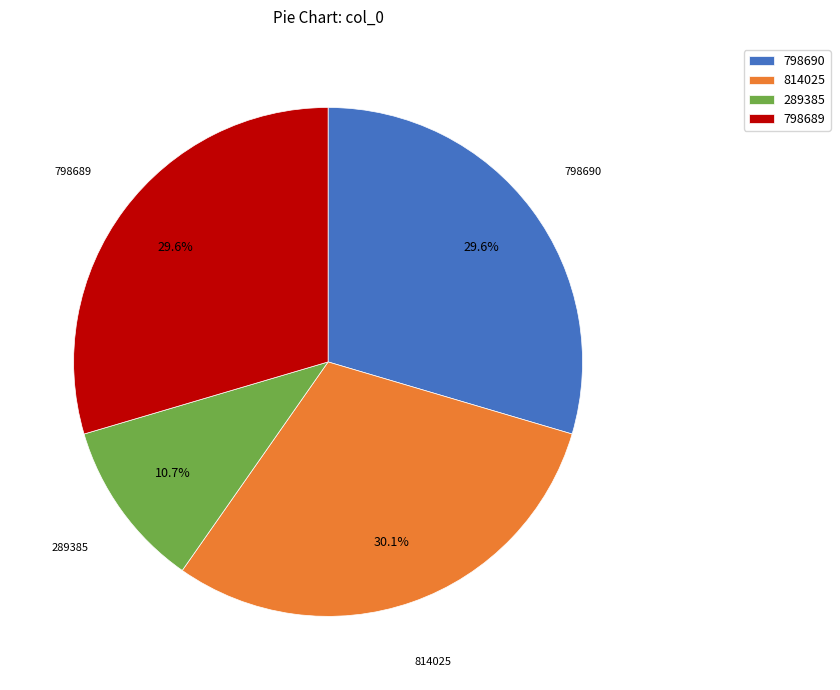

Which category has the smallest portion of the pie?

289385